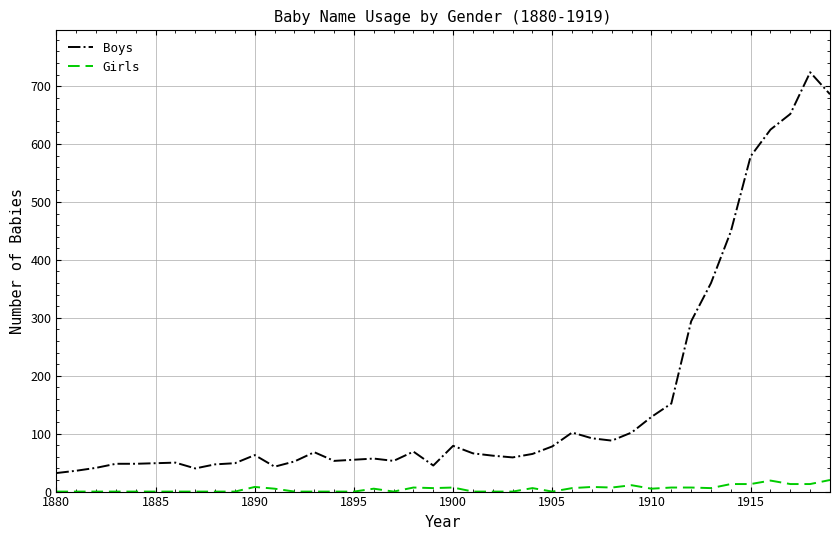

List the series in order of their peak value, lowest first.

Girls, Boys